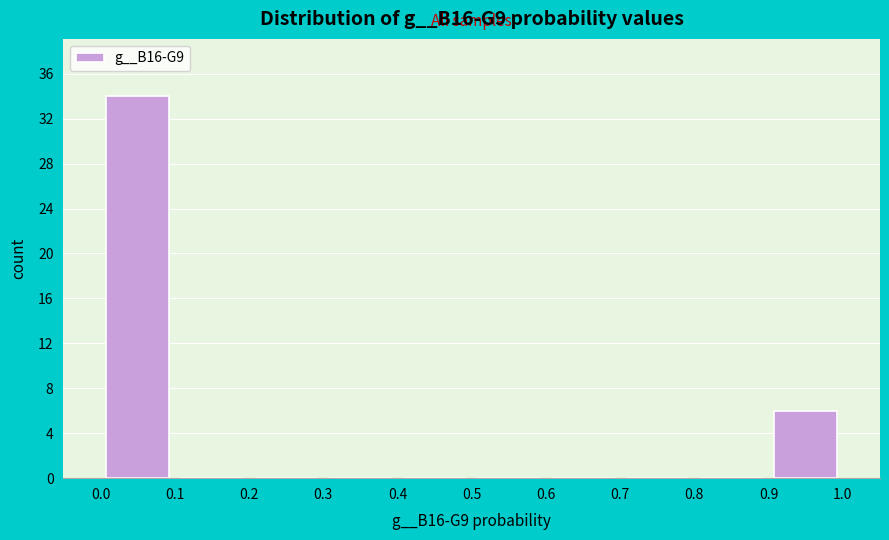

Reading left to right, transcribe this chart: for each bar, give the range it covers on the x-axis and its height. The values are not printed on the chart, so give them approximately, as read against the axis.

0.0 to 0.1: 34
0.1 to 0.2: 0
0.2 to 0.3: 0
0.3 to 0.4: 0
0.4 to 0.5: 0
0.5 to 0.6: 0
0.6 to 0.7: 0
0.7 to 0.8: 0
0.8 to 0.9: 0
0.9 to 1.0: 6